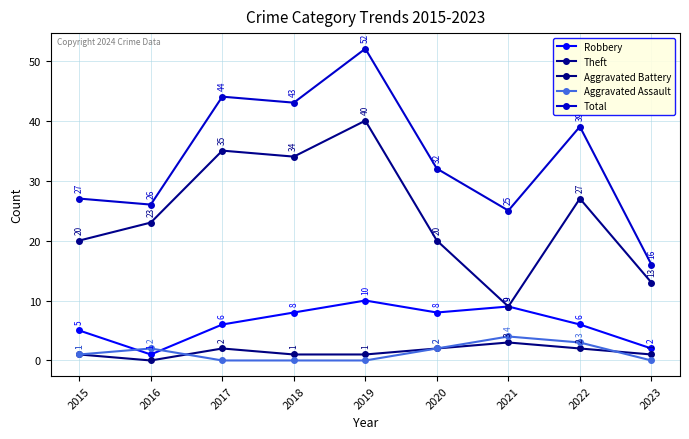

Where does the Theft series first go above 23?

2017